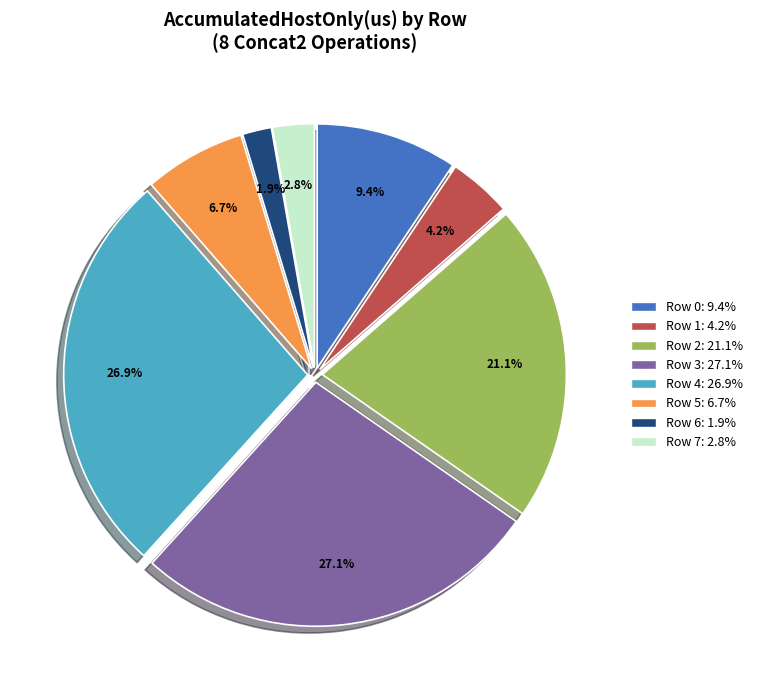

How many slices are in this pie chart?

8